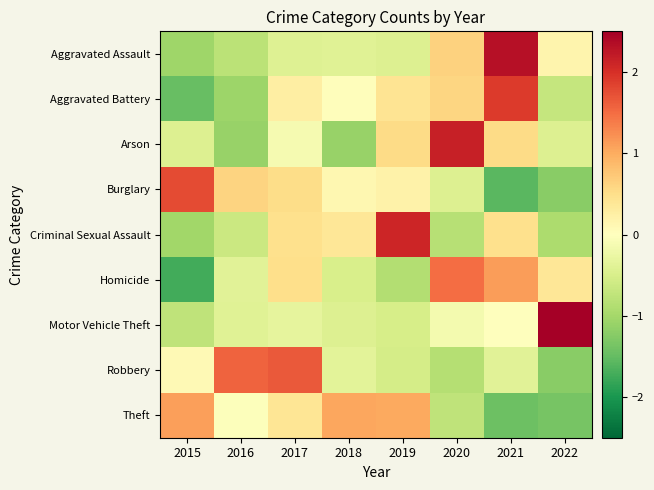

Reading left to right, what are all the values shown in this chart?

Aggravated Assault: 2015=-1.1	2016=-0.8	2017=-0.4	2018=-0.4	2019=-0.4	2020=0.6	2021=2.3	2022=0.2
Aggravated Battery: 2015=-1.5	2016=-1.1	2017=0.3	2018=0.0	2019=0.4	2020=0.6	2021=1.9	2022=-0.7
Arson: 2015=-0.4	2016=-1.1	2017=-0.1	2018=-1.1	2019=0.5	2020=2.2	2021=0.5	2022=-0.4
Burglary: 2015=1.8	2016=0.6	2017=0.5	2018=0.1	2019=0.2	2020=-0.4	2021=-1.6	2022=-1.2
Criminal Sexual Assault: 2015=-1.0	2016=-0.6	2017=0.5	2018=0.4	2019=2.1	2020=-0.8	2021=0.5	2022=-0.9
Homicide: 2015=-1.7	2016=-0.4	2017=0.5	2018=-0.5	2019=-0.9	2020=1.5	2021=1.1	2022=0.4
Motor Vehicle Theft: 2015=-0.8	2016=-0.4	2017=-0.3	2018=-0.4	2019=-0.5	2020=-0.1	2021=-0.0	2022=2.6
Robbery: 2015=0.1	2016=1.6	2017=1.7	2018=-0.4	2019=-0.5	2020=-0.8	2021=-0.4	2022=-1.2
Theft: 2015=1.1	2016=-0.0	2017=0.4	2018=1.0	2019=1.0	2020=-0.7	2021=-1.4	2022=-1.4